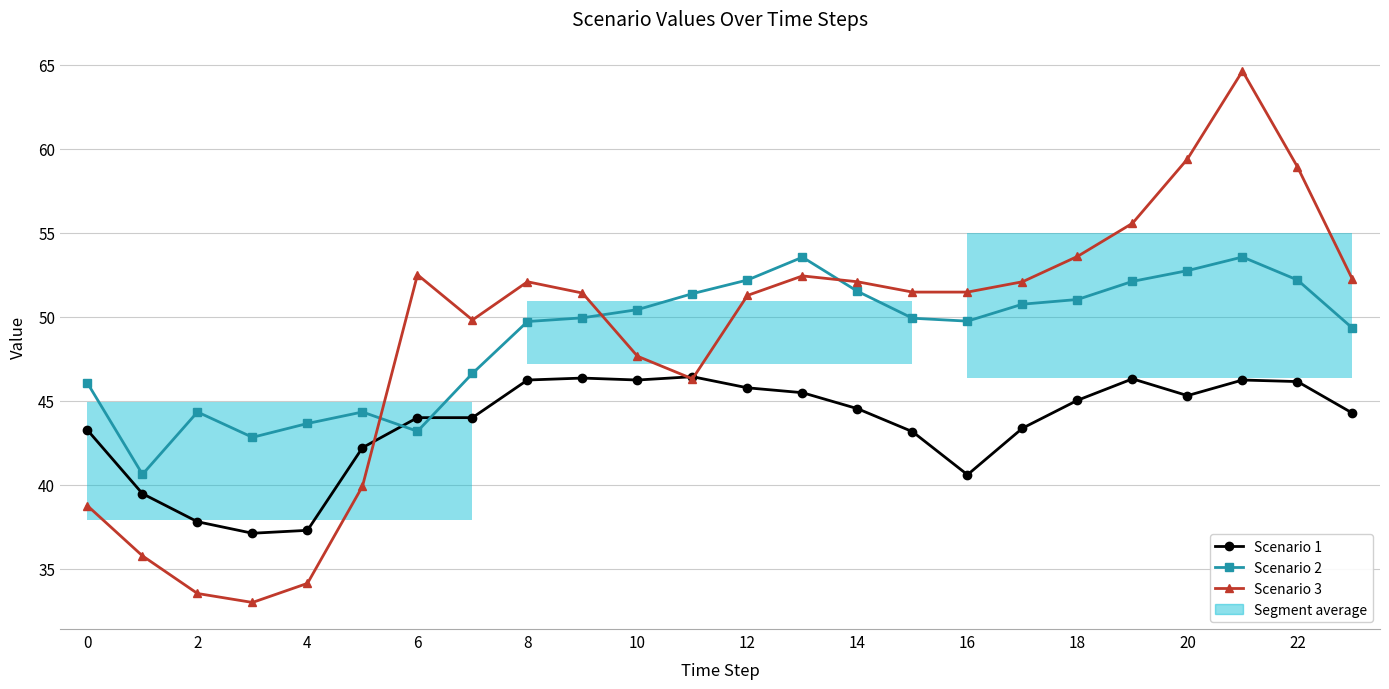

What are all the series names shown in the legend?

Scenario 1, Scenario 2, Scenario 3